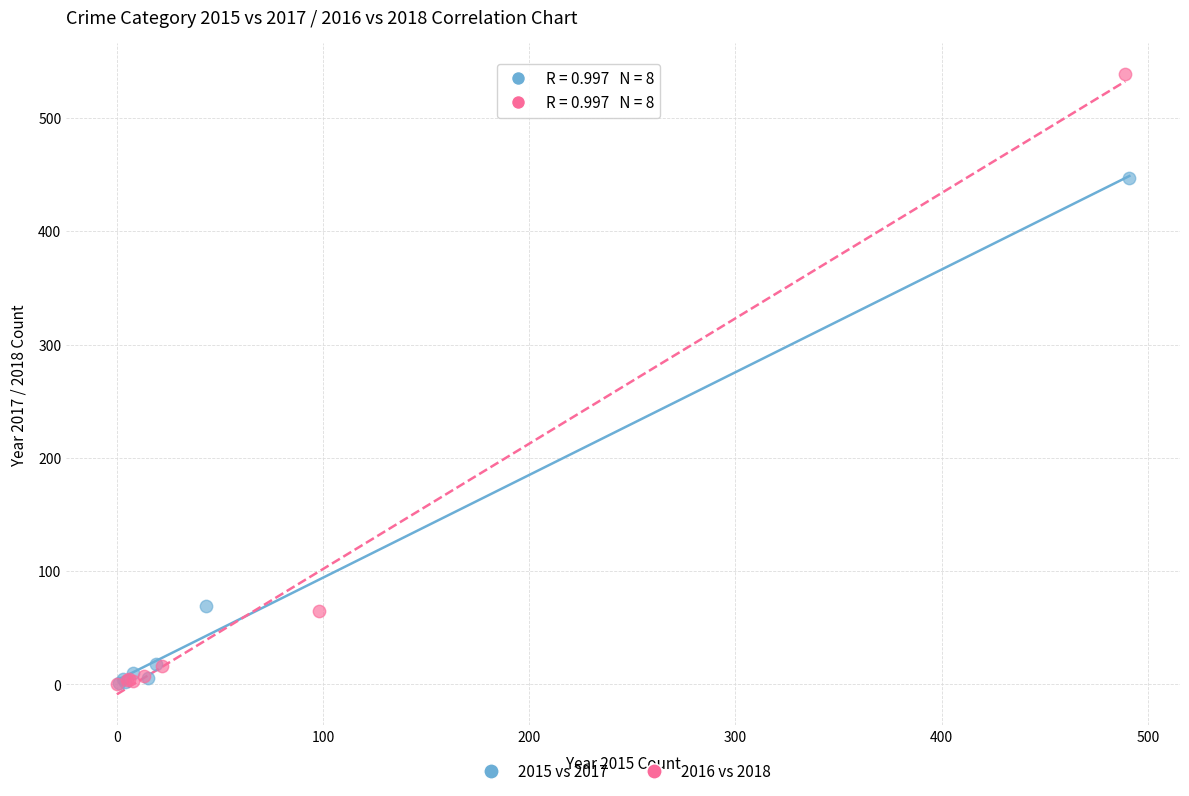

Which series has the widest spread of Y values?

2016 vs 2018